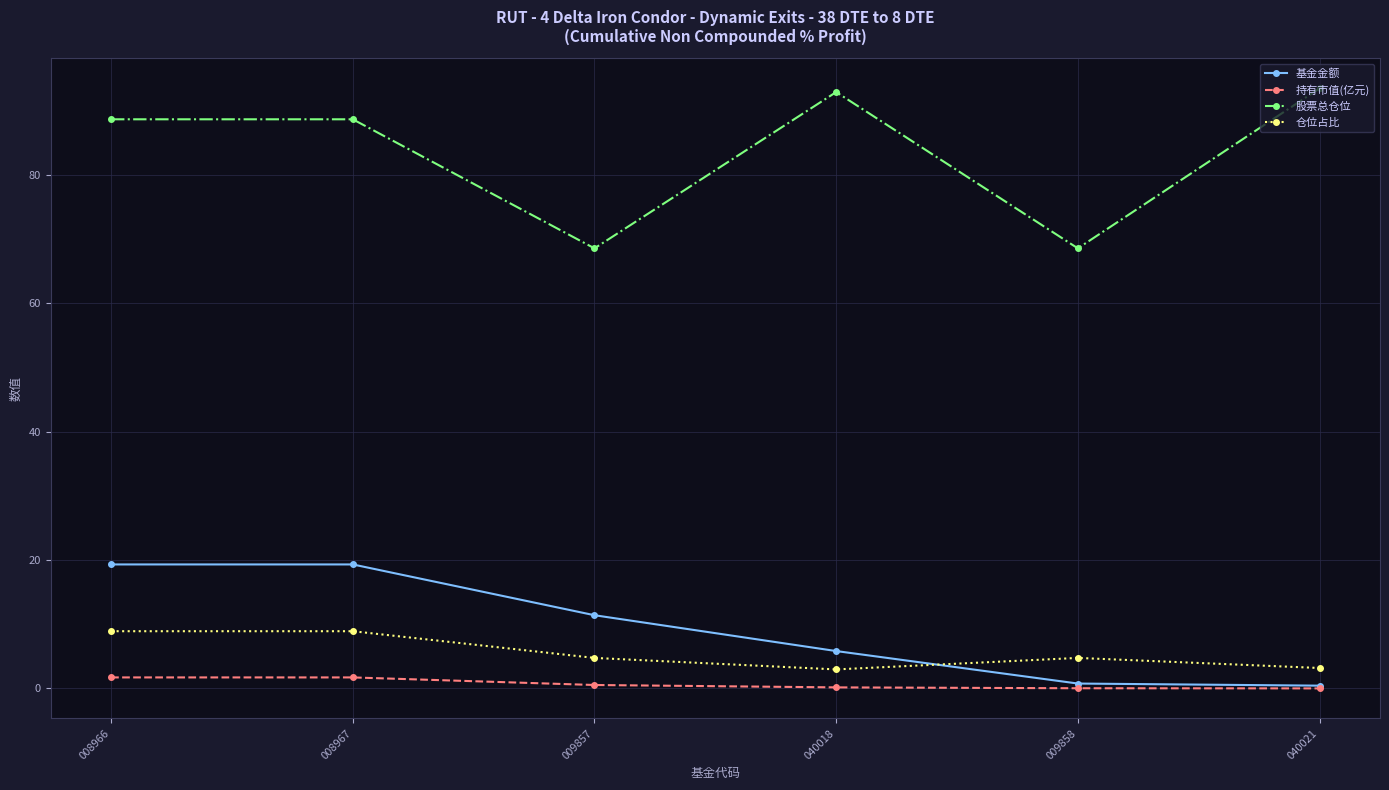

List the series in order of their peak value, highest first.

股票总仓位, 基金金额, 仓位占比, 持有市值(亿元)